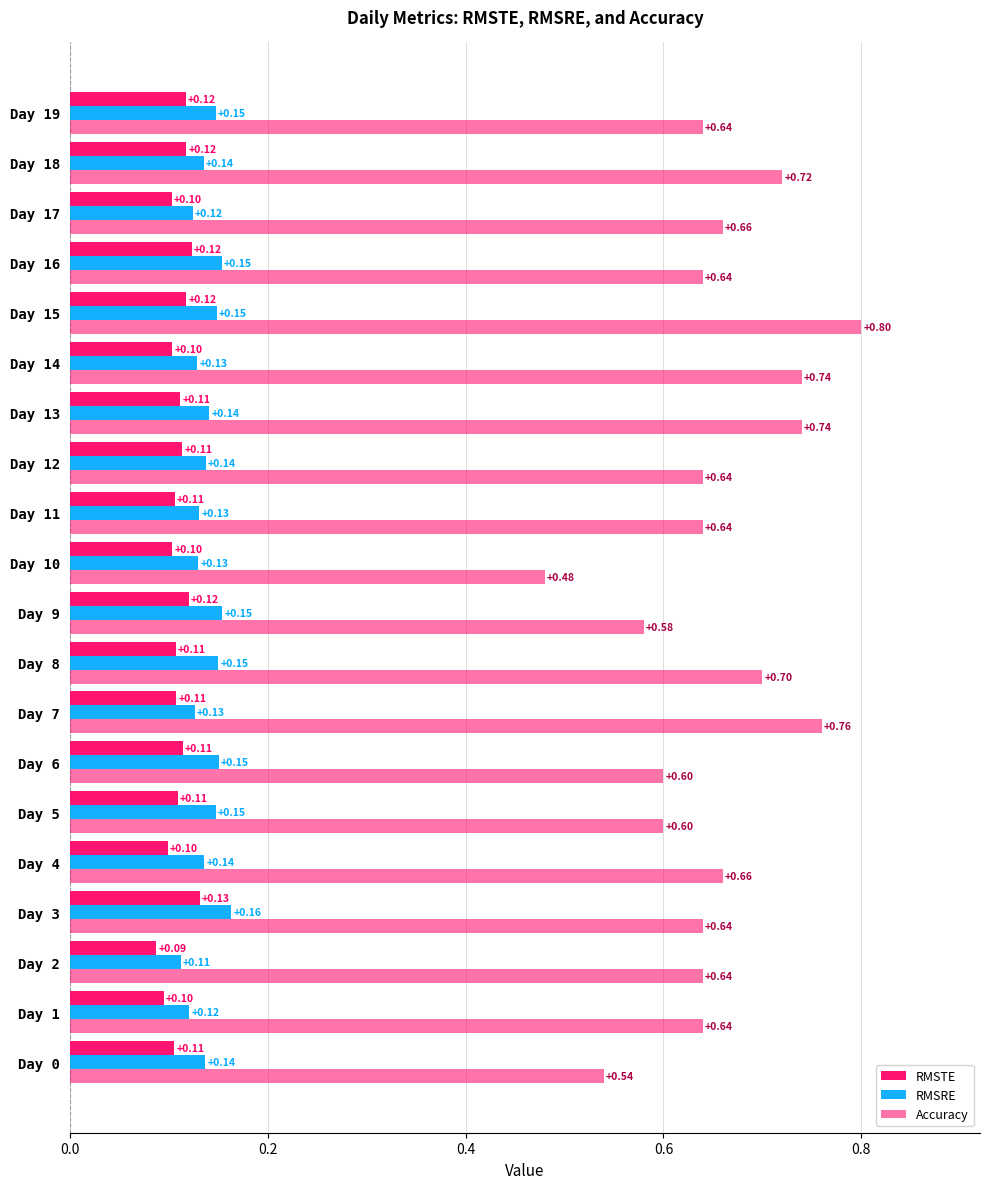

How many series are shown in this chart?

3